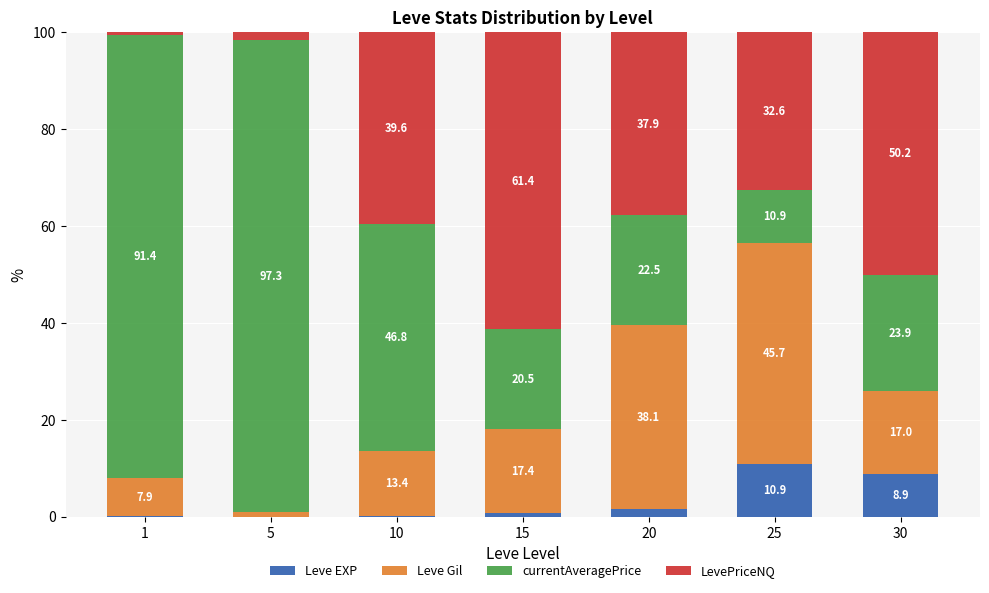

The Leve EXP series shows 2.1 at 30. True or false?

False